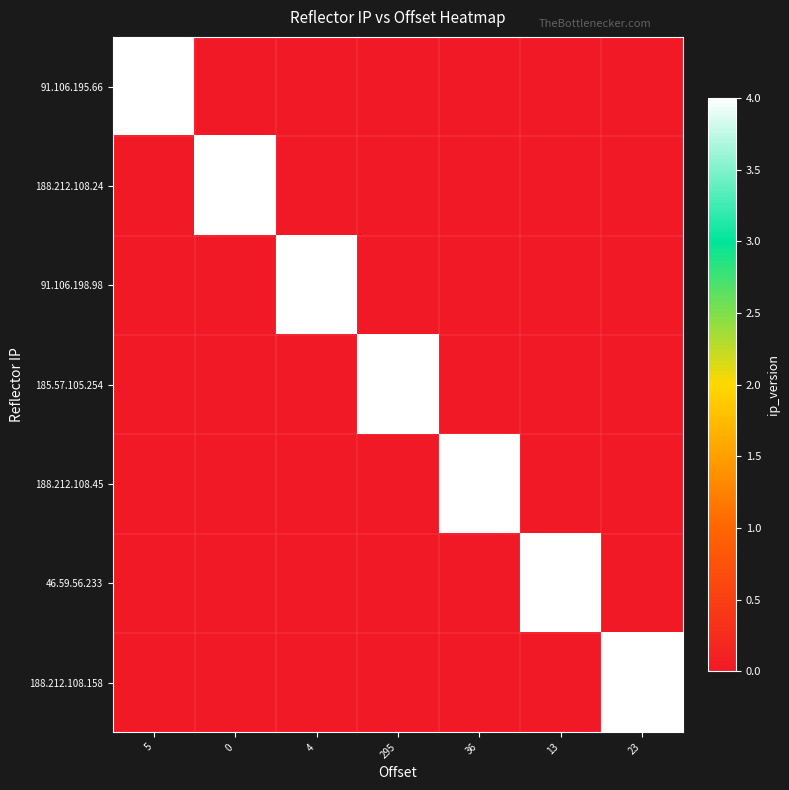

Which series has the largest range (max minus min)?

91.106.195.66